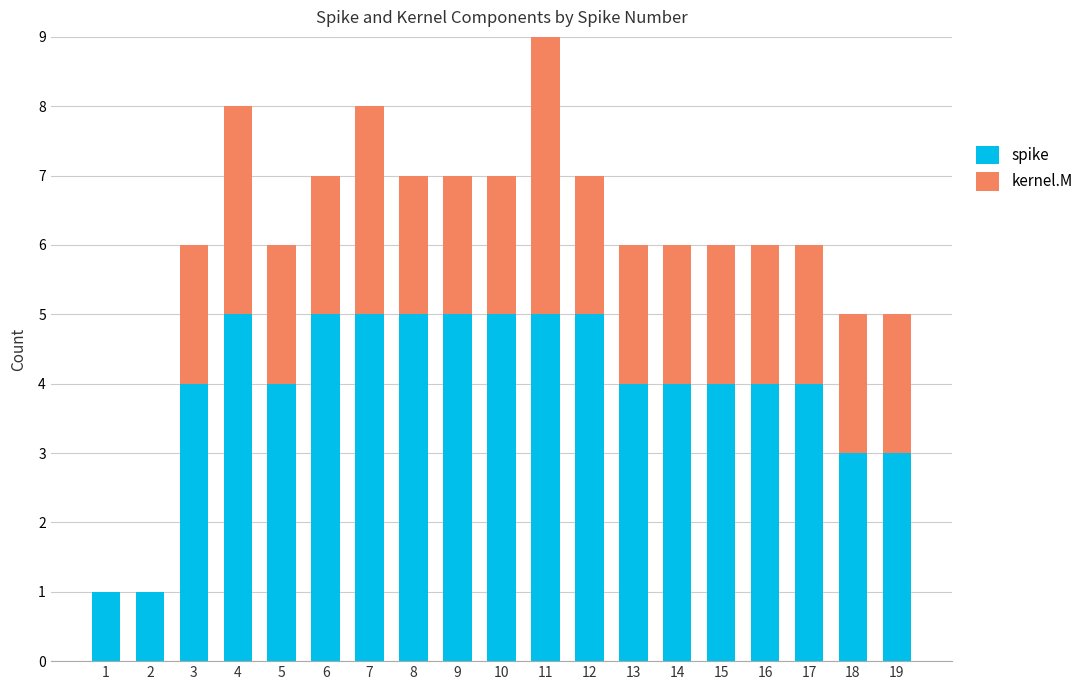

True or false: spike has a value of 3 at 18.

True